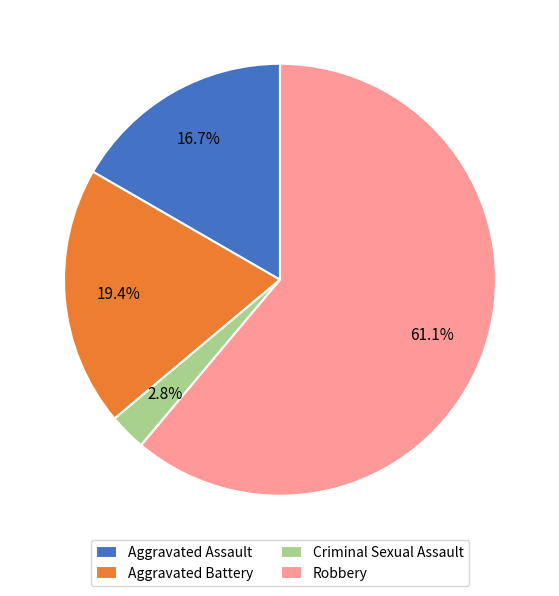

Is it true that Robbery is 46% of the pie?

False